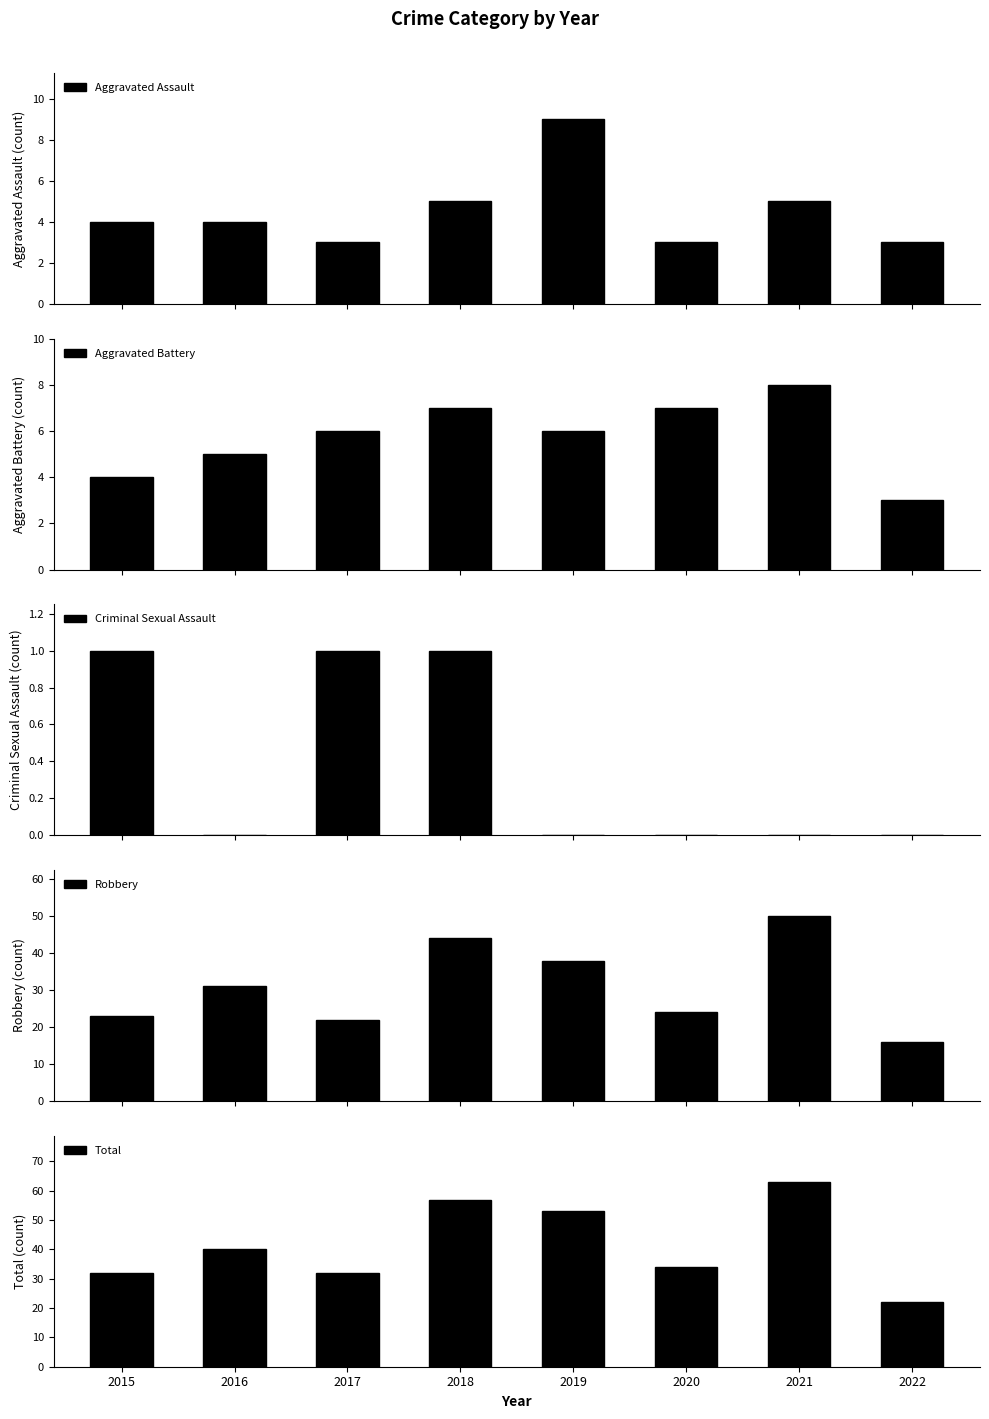

Between 2015 and 2016, which is larger?

2015